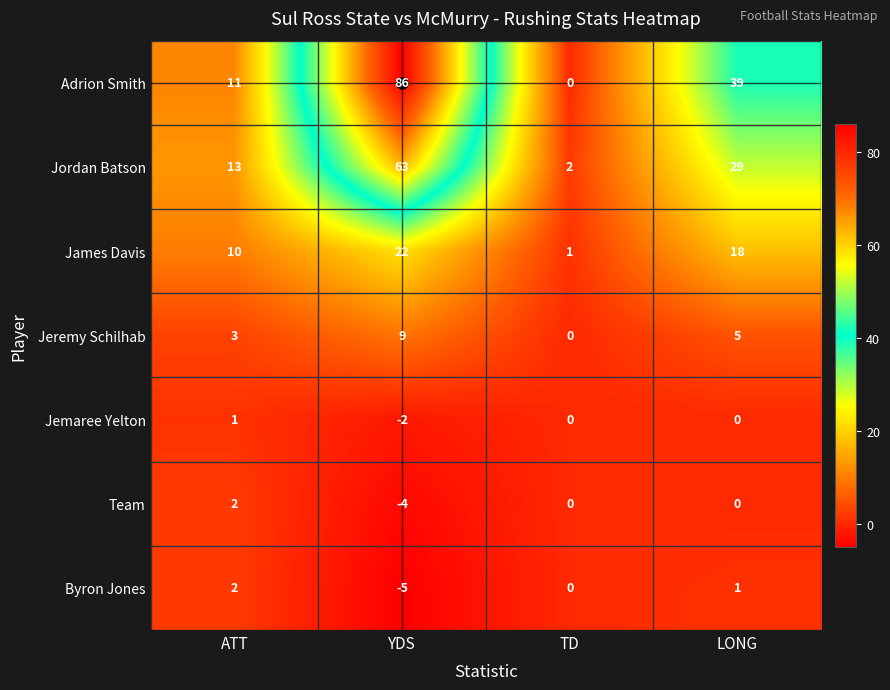

At which category does the chart reach its peak across all series?

YDS